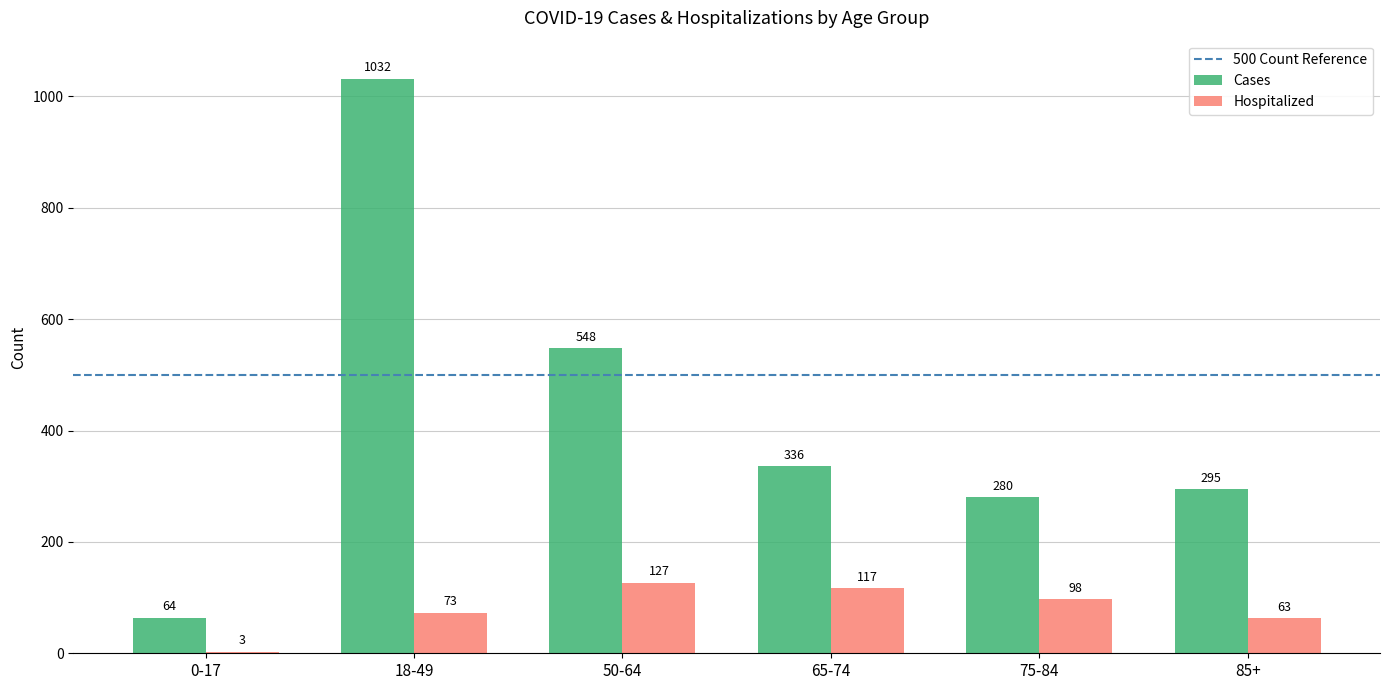

Which series changed the most between 18-49 and 65-74?

Cases